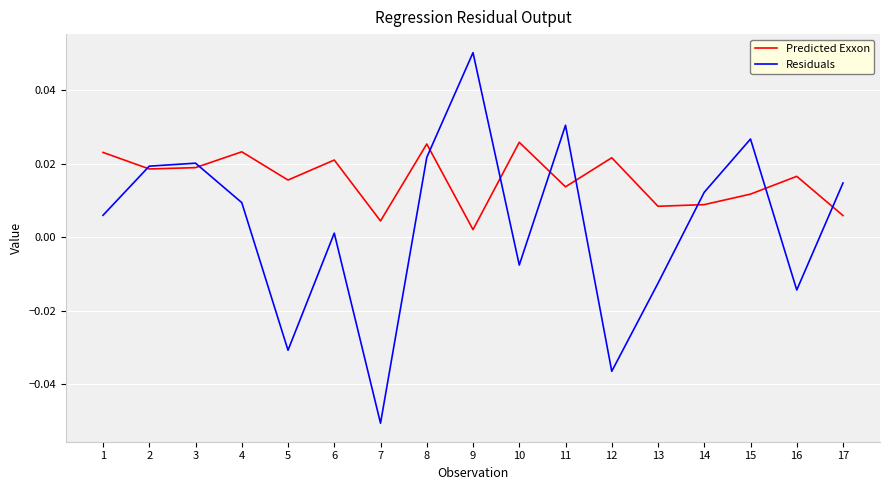

Which series ends up on top after the final intersection of Residuals and Predicted Exxon?

Residuals